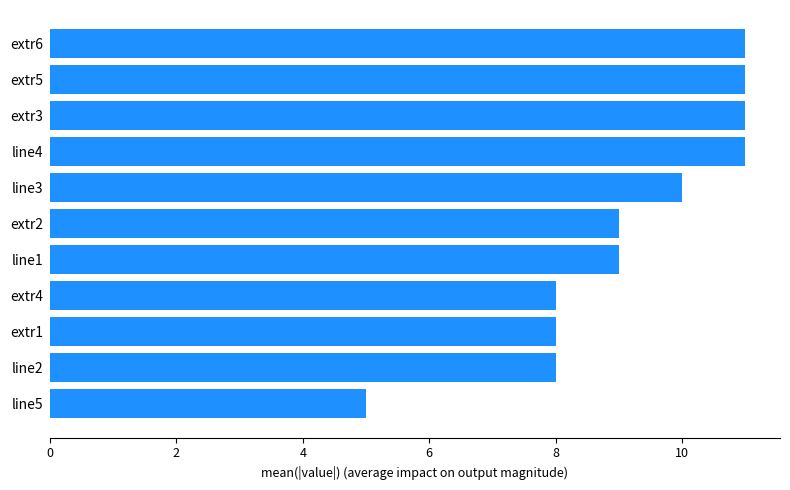

Reading bottom to top, list all the values displayed in this chart.

5	8	8	8	9	9	10	11	11	11	11